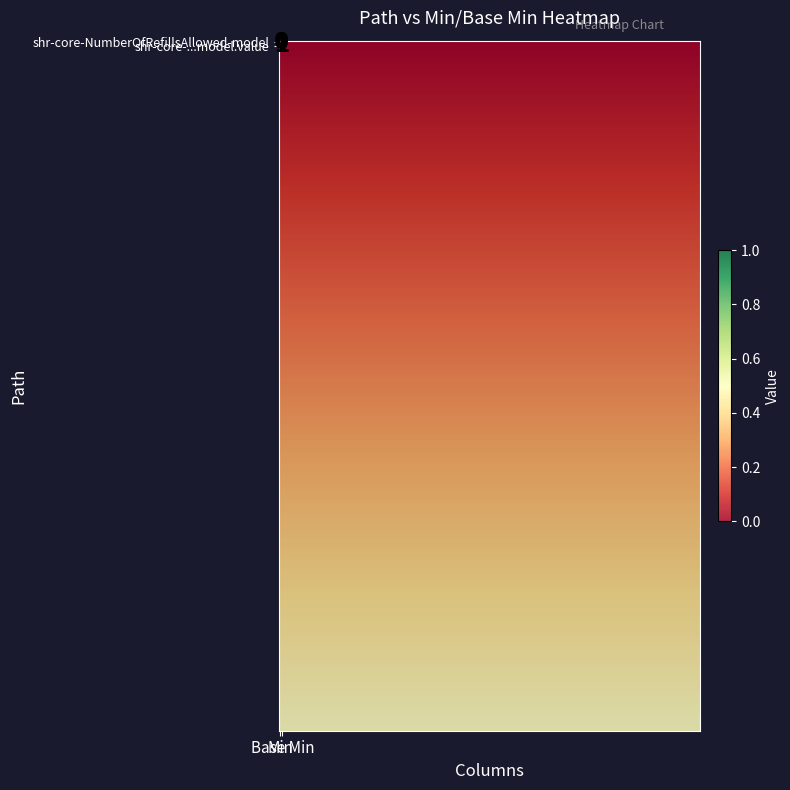

Reading left to right, transcribe all the data shown in this chart.

shr-core-NumberOfRefillsAllowed-model: 0	0
shr-core-NumberOfRefillsAllowed-model.value: 1	1